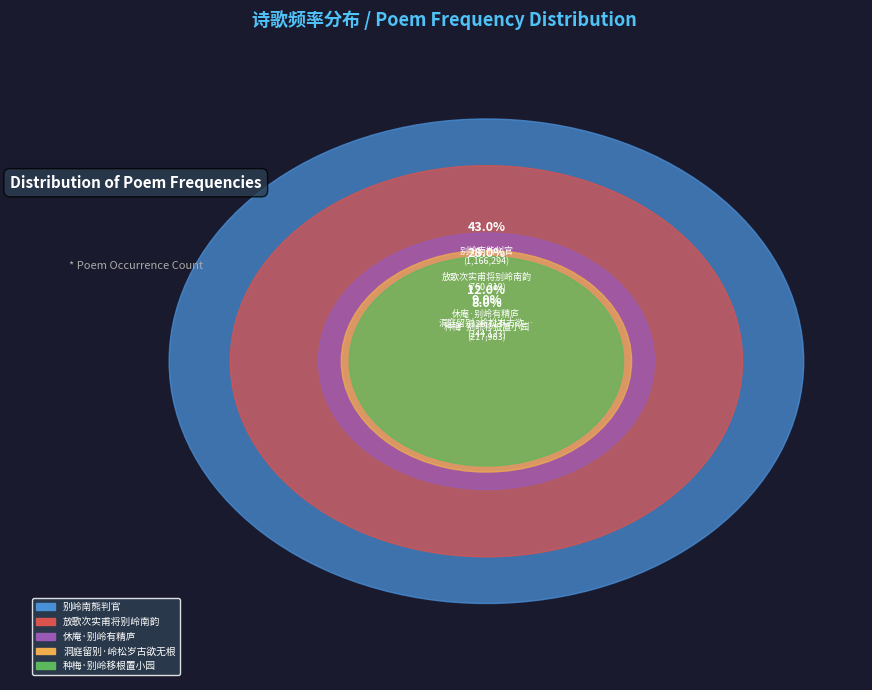

To the nearest percent, what is the difference between the 别岭南熊判官 and 放歌次实甫将别岭南韵 slice percentages?

27%